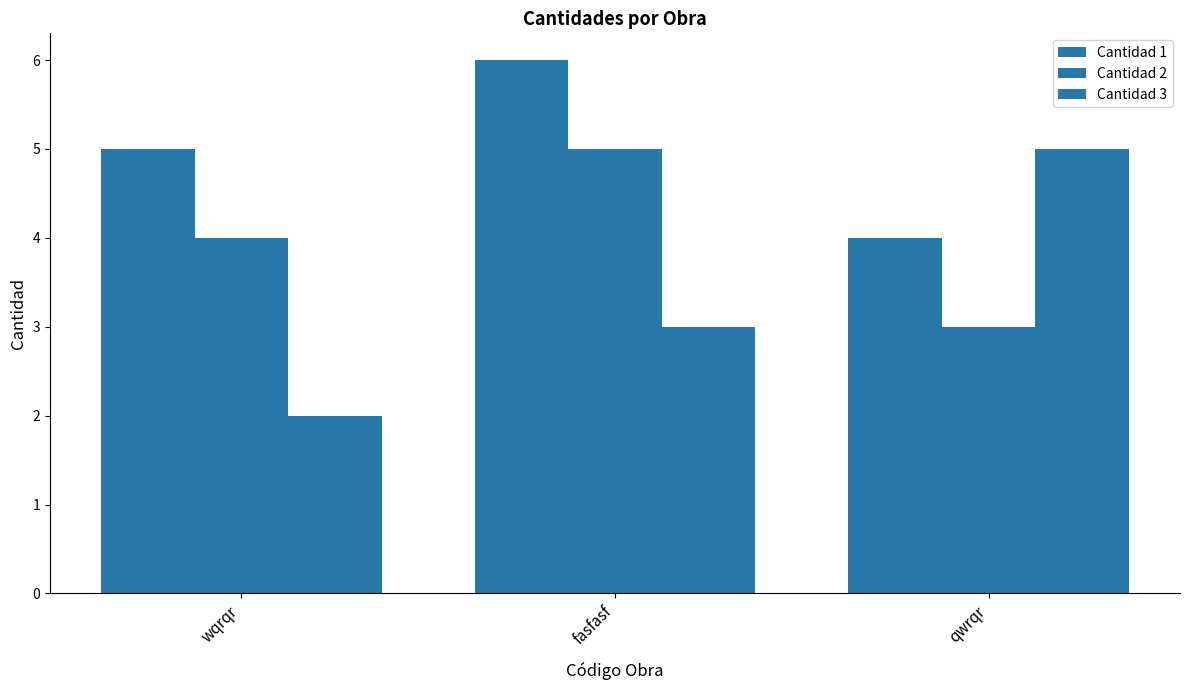

How many distinct data groups are displayed?

3